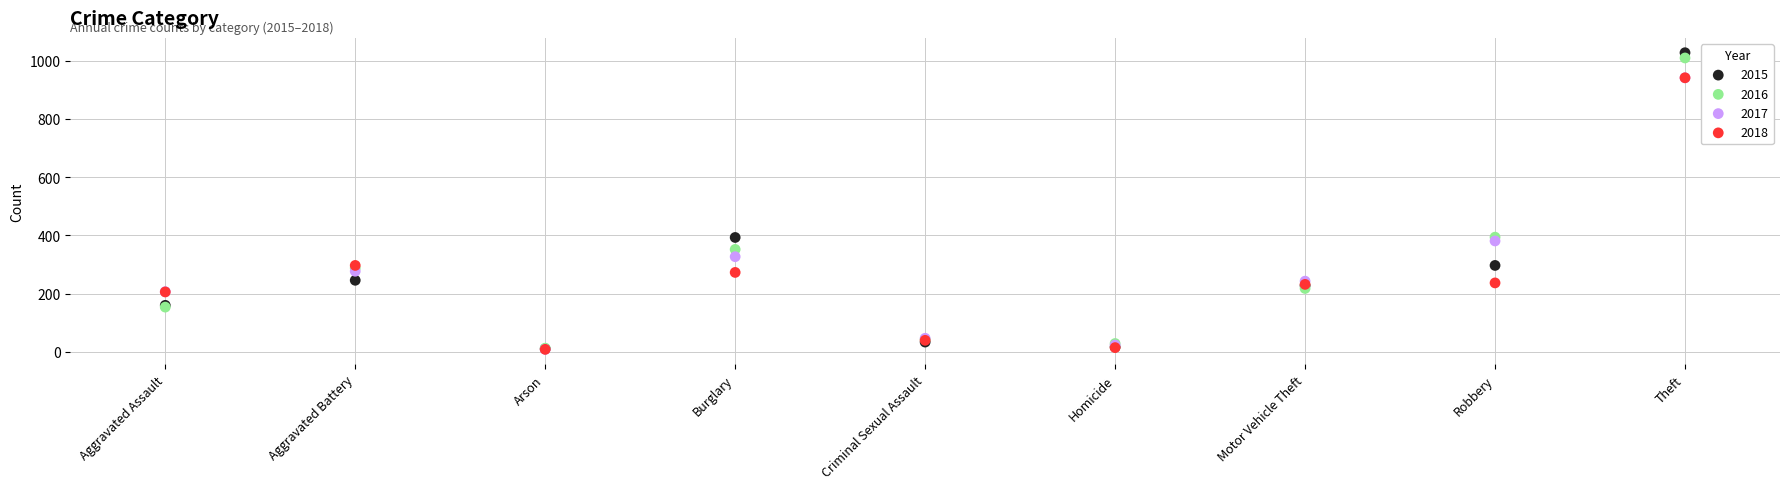

What are all the series names shown in the legend?

2015, 2016, 2017, 2018